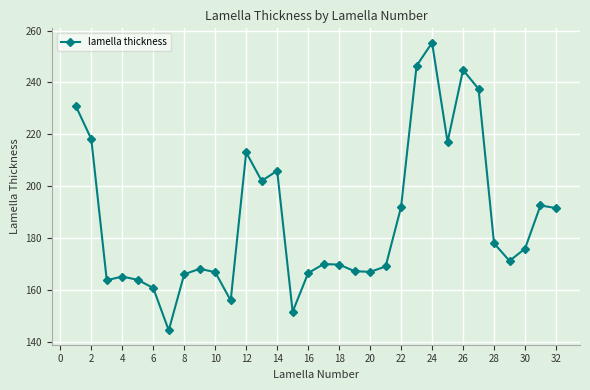

True or false: the data has more than 2 interior local peaks.

True